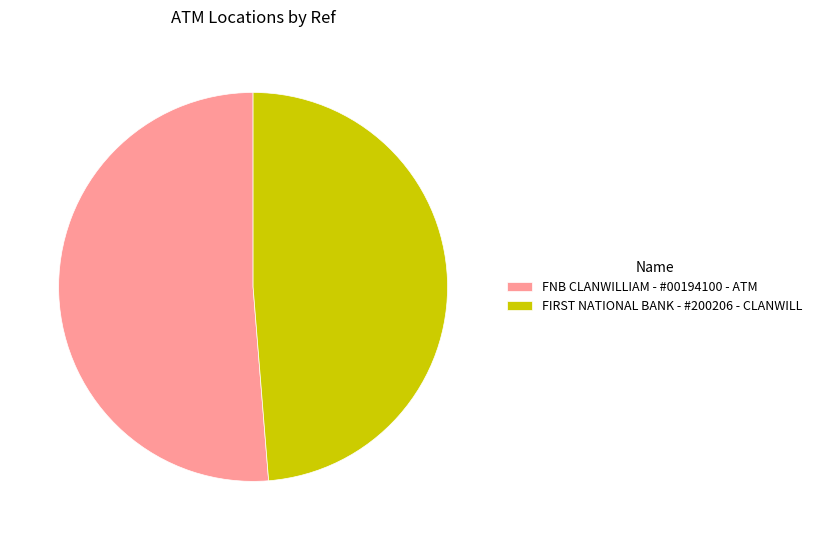

Which slice represents more than half of the pie?

FNB CLANWILLIAM - #00194100 - ATM